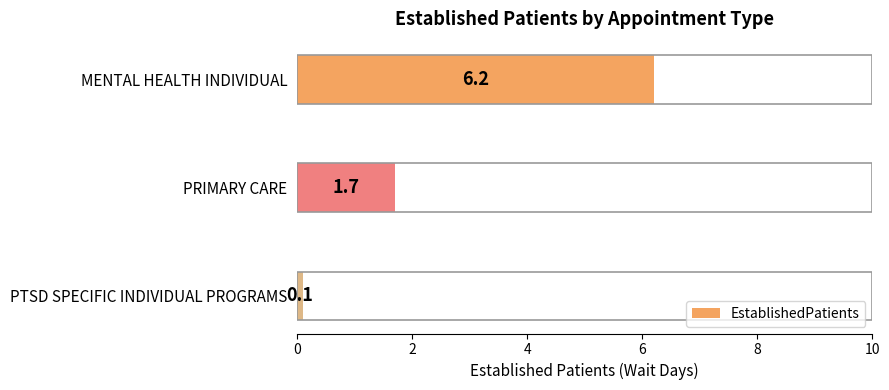

Reading bottom to top, list all the values displayed in this chart.

0.1	1.7	6.2